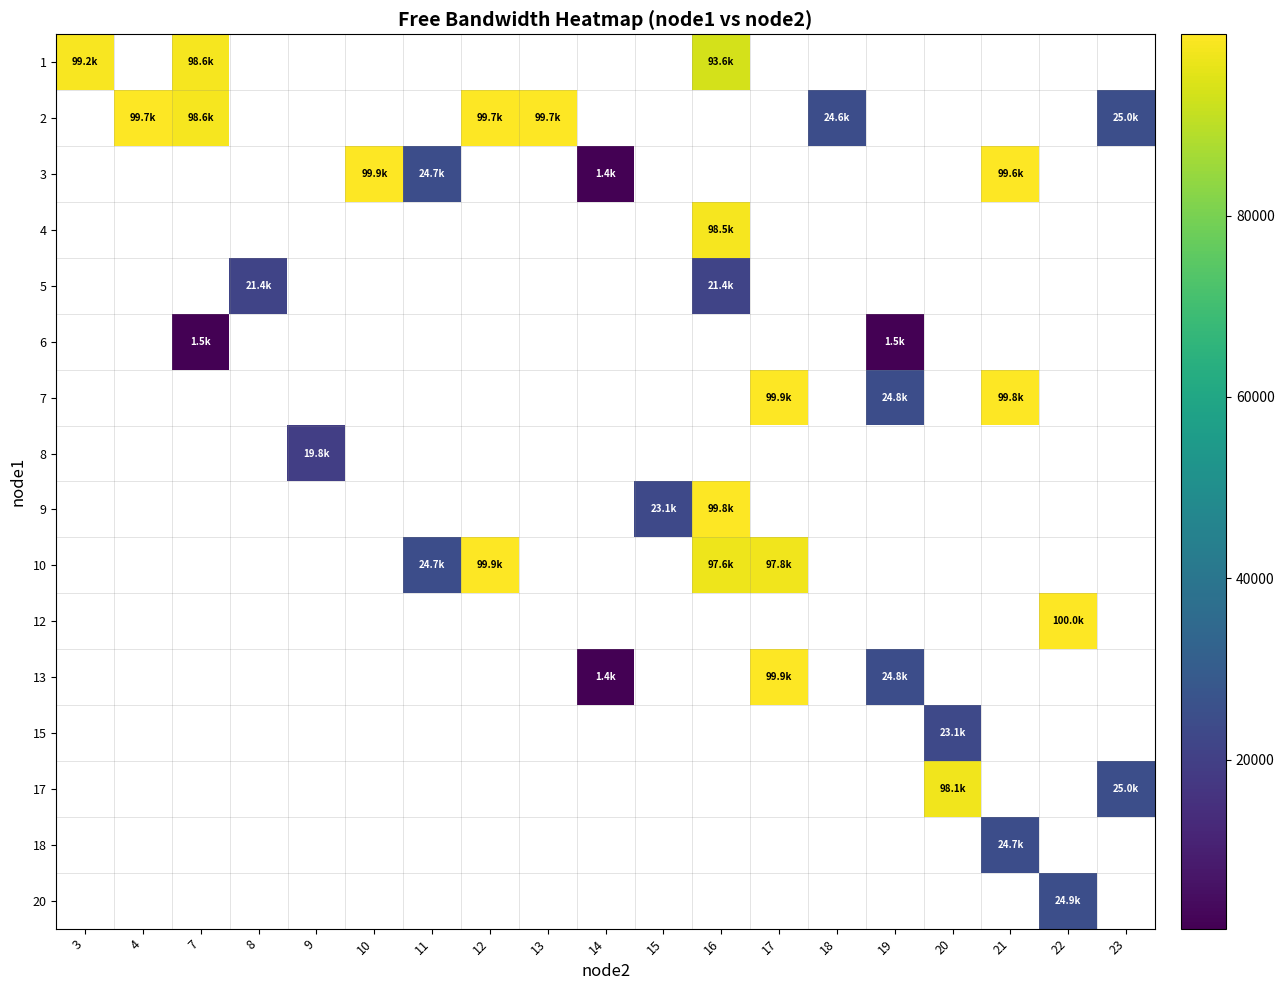

Is the value of 15 at 4 greater than the value of 4 at 23?

No